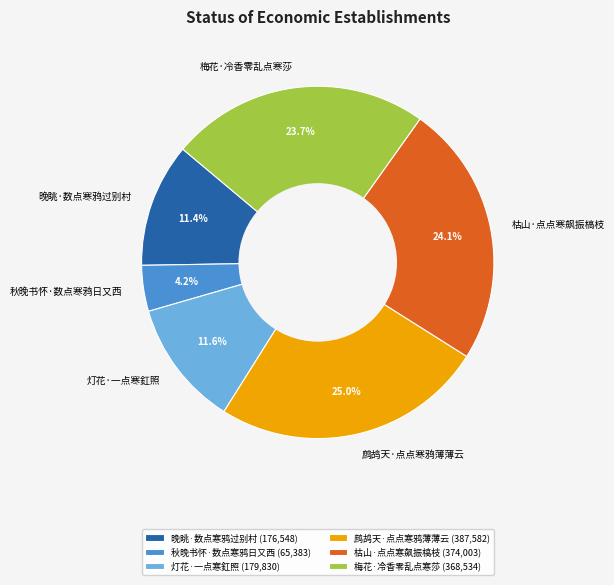

To the nearest percent, what percentage of the pie is 梅花·冷香零乱点寒莎?

24%